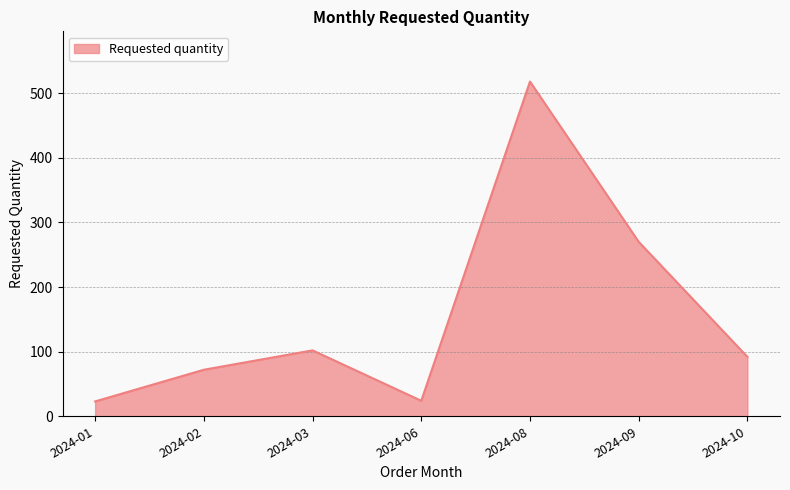

What is the minimum value shown in the chart?

23